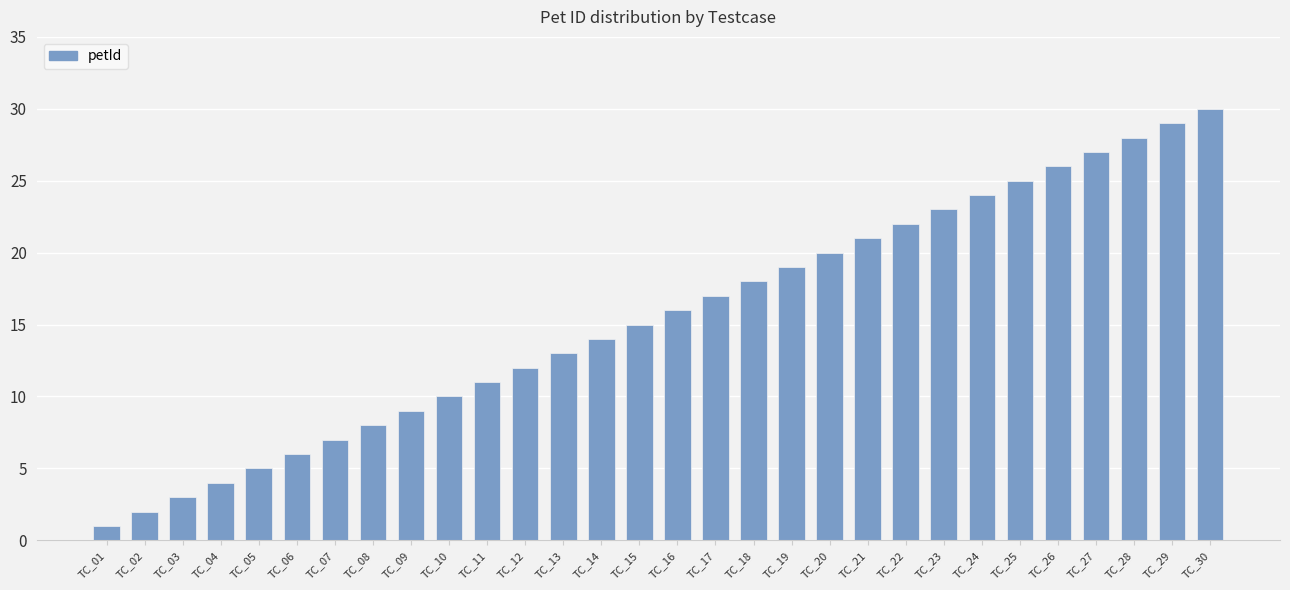

What is the minimum value shown in the chart?

1